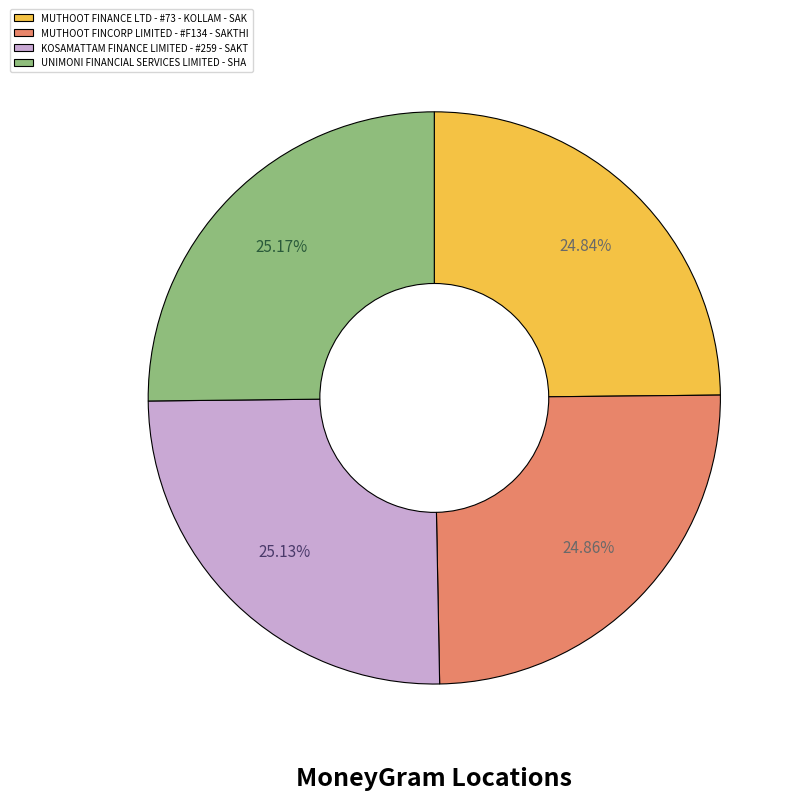

Does UNIMONI FINANCIAL SERVICES LIMITED - SHA represent more than half of the total?

No